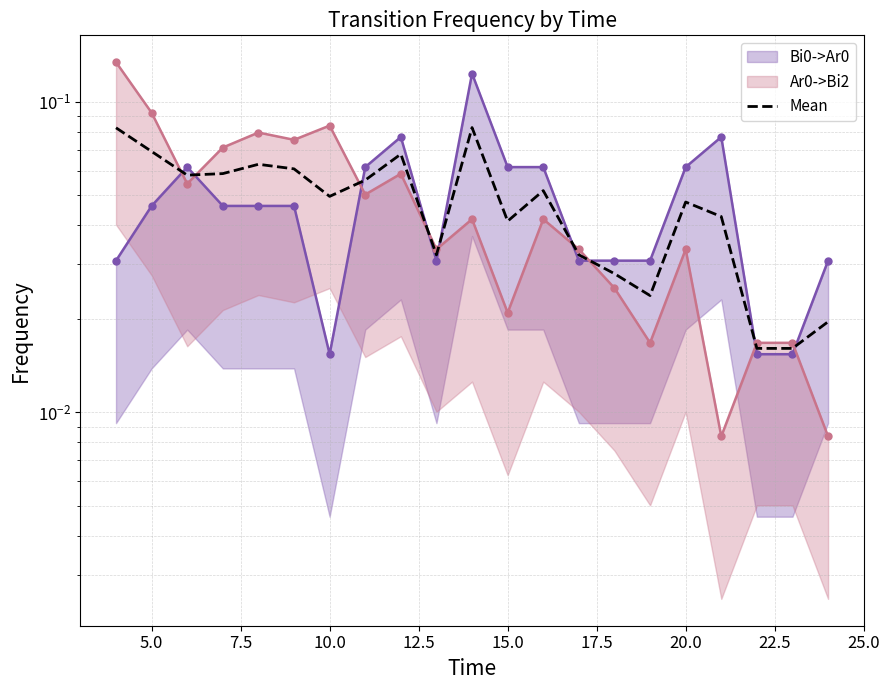

Reading left to right, extract all data points from this chart.

0.1	0.1	0.1	0.1	0.1	0.1	0.0	0.1	0.1	0.0	0.1	0.0	0.1	0.0	0.0	0.0	0.0	0.0	0.0	0.0	0.0